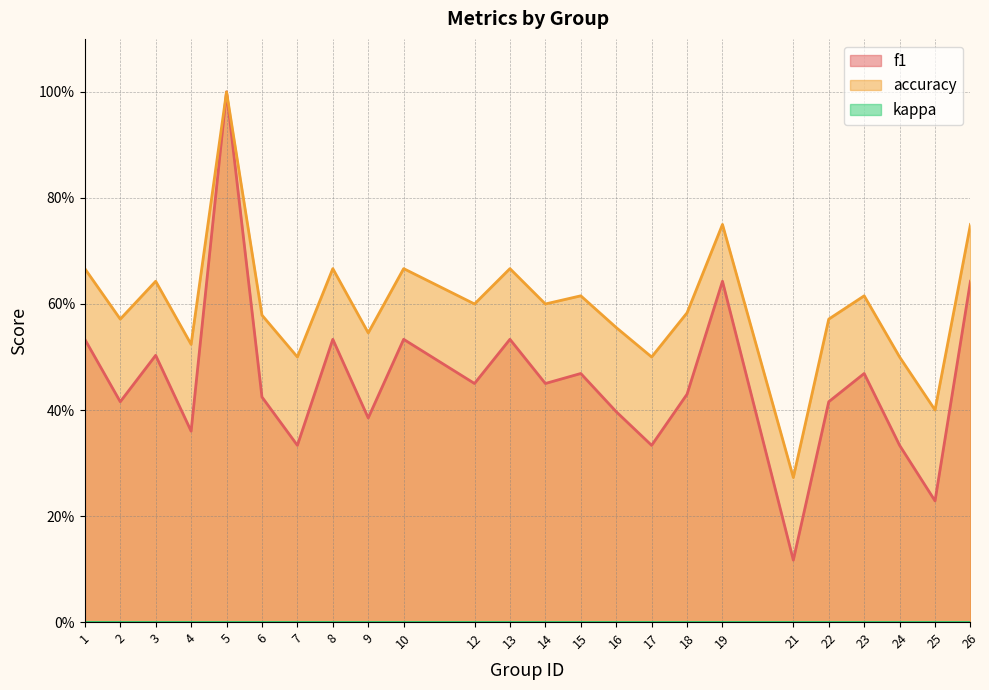

How many data points does each series have?

24